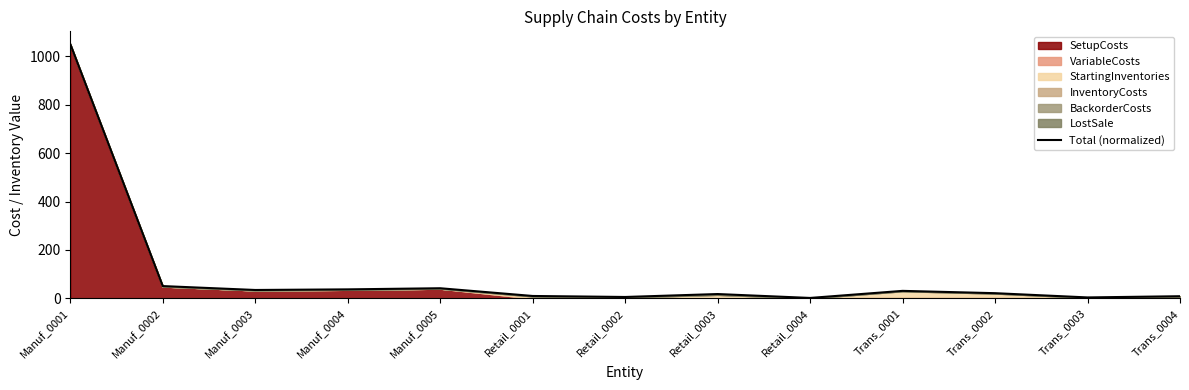

Rank the categories by value from lowest to highest.

Retail_0004, Trans_0003, Retail_0002, Trans_0004, Retail_0001, Retail_0003, Trans_0002, Trans_0001, Manuf_0003, Manuf_0004, Manuf_0005, Manuf_0002, Manuf_0001